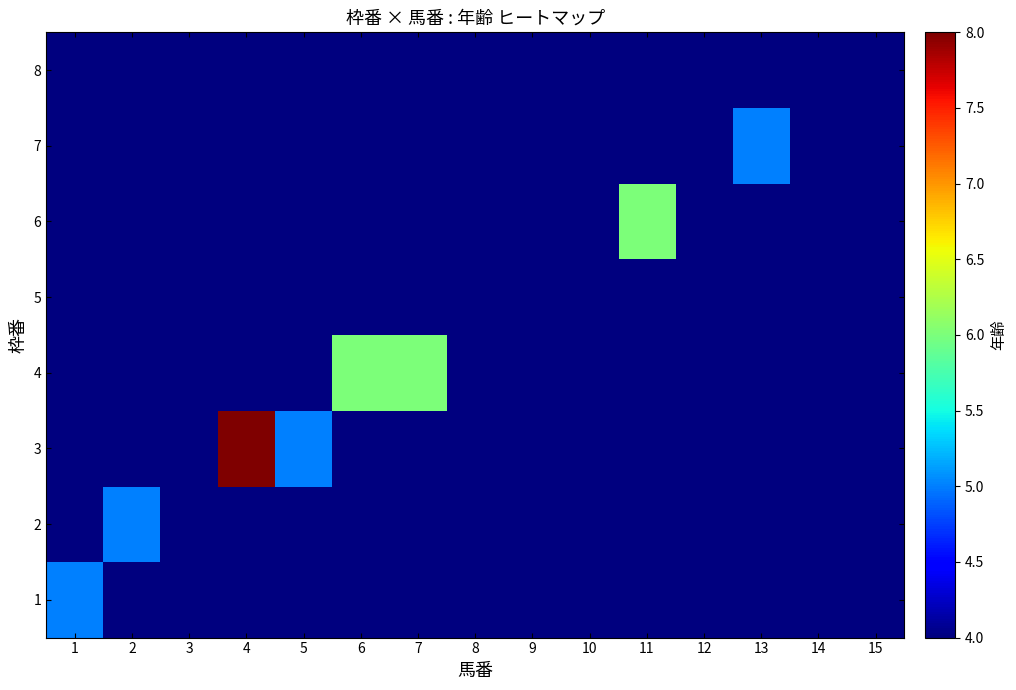

Count the number of data series in this chart.

8